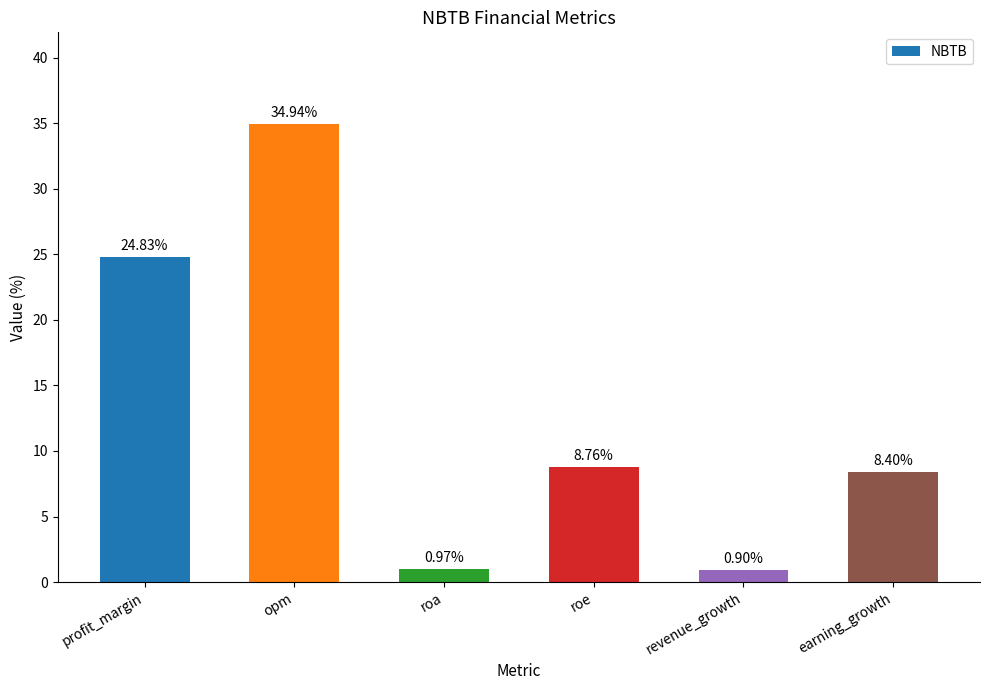

The chart shows a value of 34.9 at opm. True or false?

True